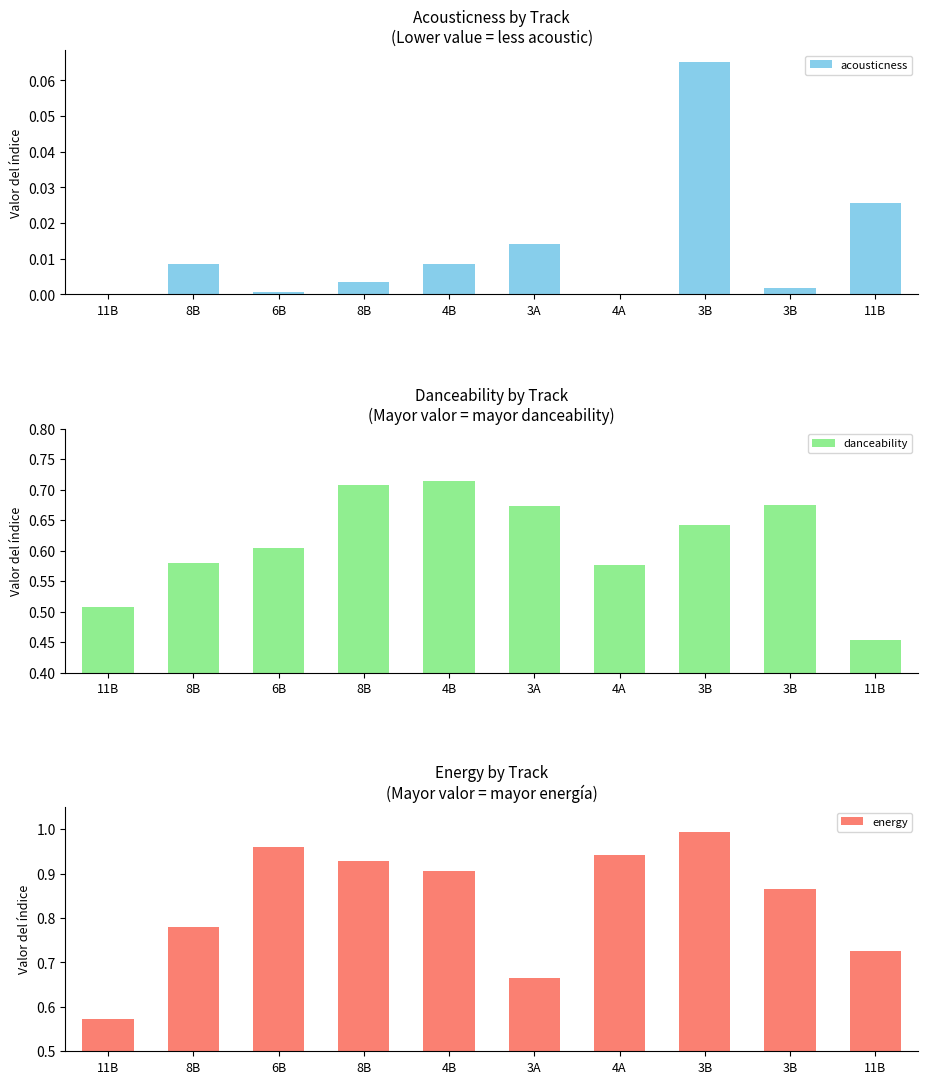

What is the maximum value shown in the chart?

1.0